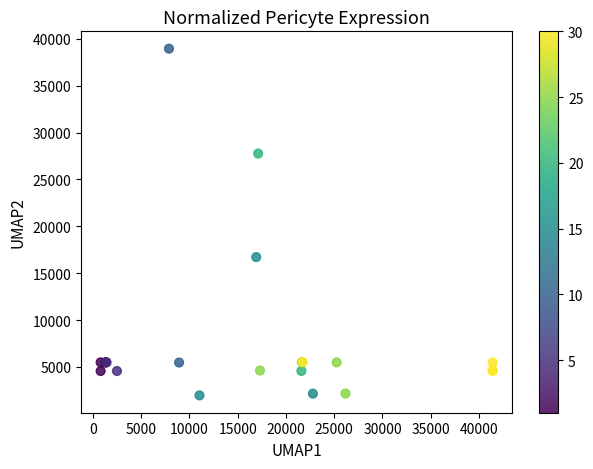

What Y value in the scatter plot is closest to 20460?

16720